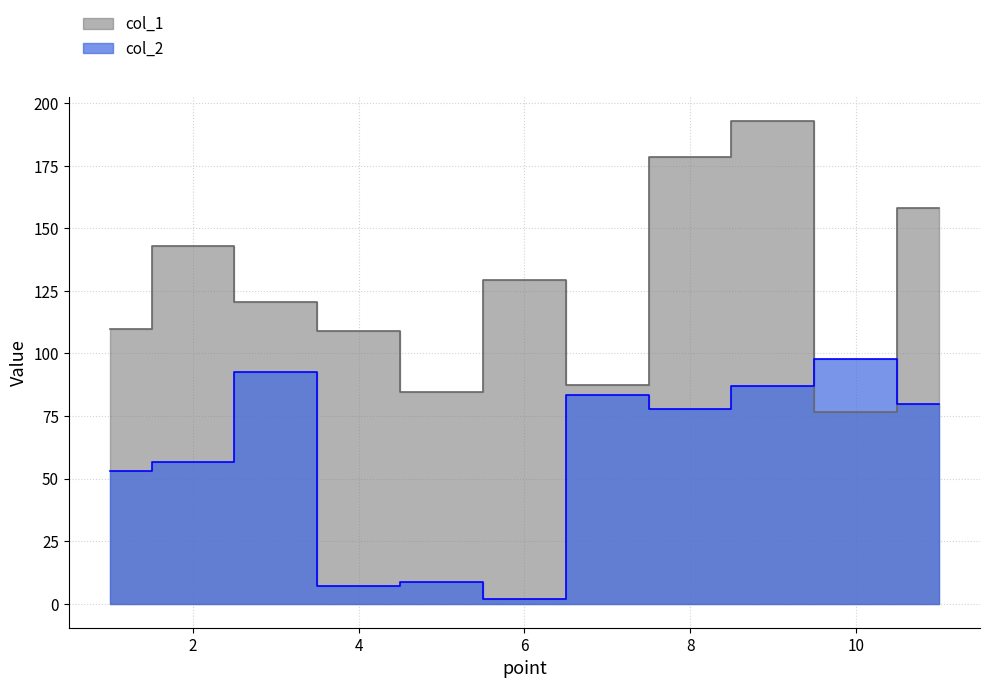

Rank the categories by col_2 value from highest to lowest.

10, 3, 9, 7, 11, 8, 2, 1, 5, 4, 6